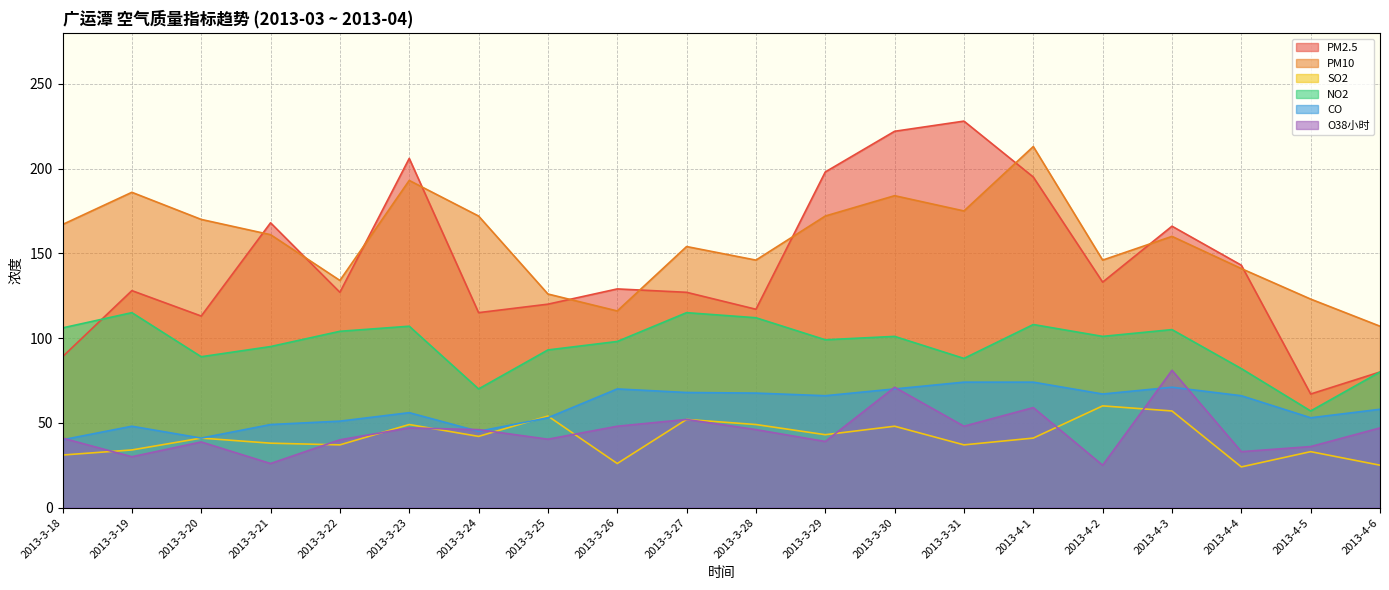

What position from the left is 2013-3-30?

13